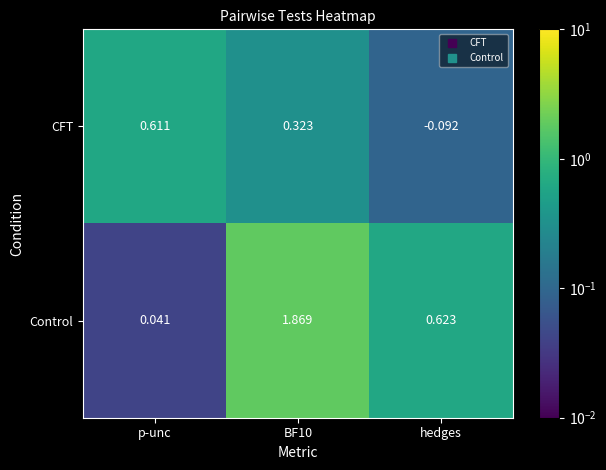

Is the value of CFT at hedges greater than the value of Control at hedges?

No